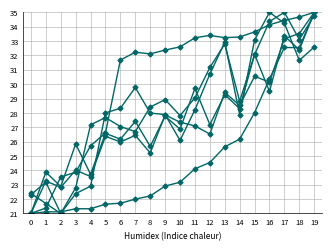

What is the minimum value shown in the chart?

21.0